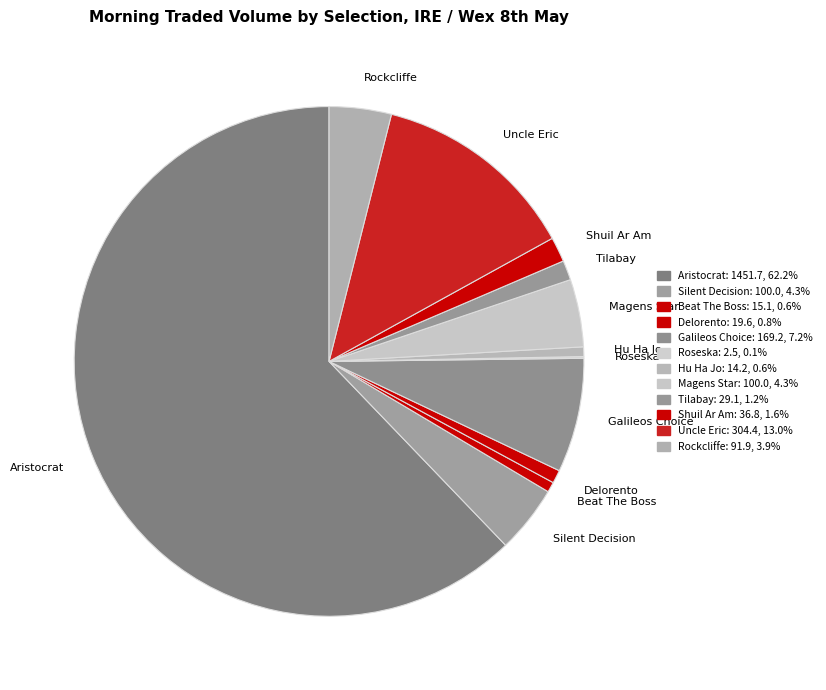

What is the ratio of the value at Shuil Ar Am to the value at Rockcliffe?

0.4